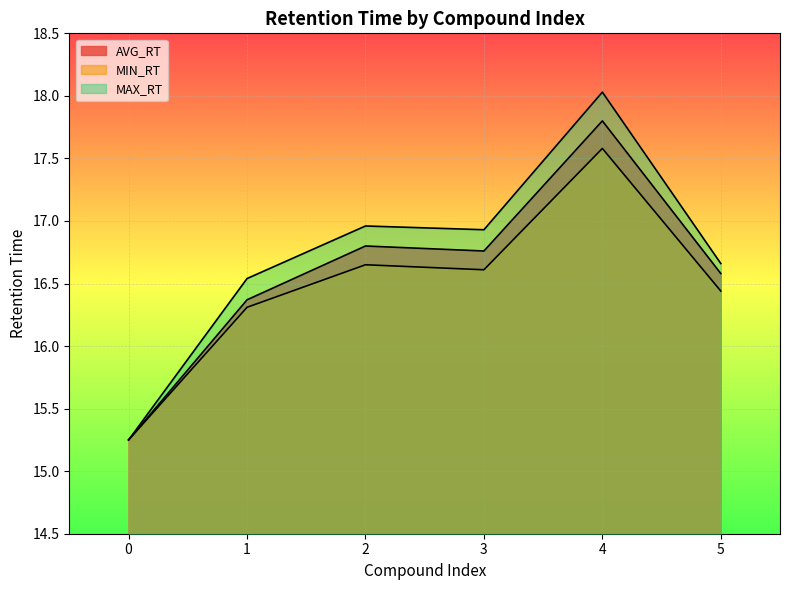

Reading left to right, extract all data points from this chart.

AVG_RT: 0=15.2	1=16.4	2=16.8	3=16.8	4=17.8	5=16.6
MIN_RT: 0=15.2	1=16.3	2=16.6	3=16.6	4=17.6	5=16.4
MAX_RT: 0=15.2	1=16.5	2=17.0	3=16.9	4=18.0	5=16.7